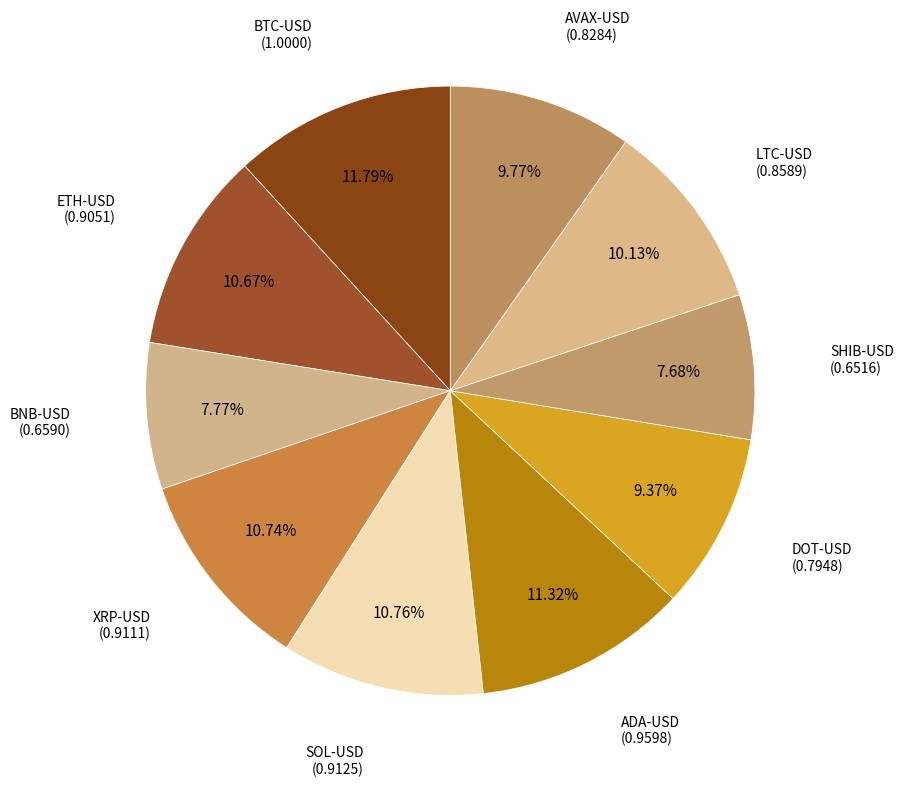

Rank the categories by value from highest to lowest.

BTC-USD, ADA-USD, SOL-USD, XRP-USD, ETH-USD, LTC-USD, AVAX-USD, DOT-USD, BNB-USD, SHIB-USD